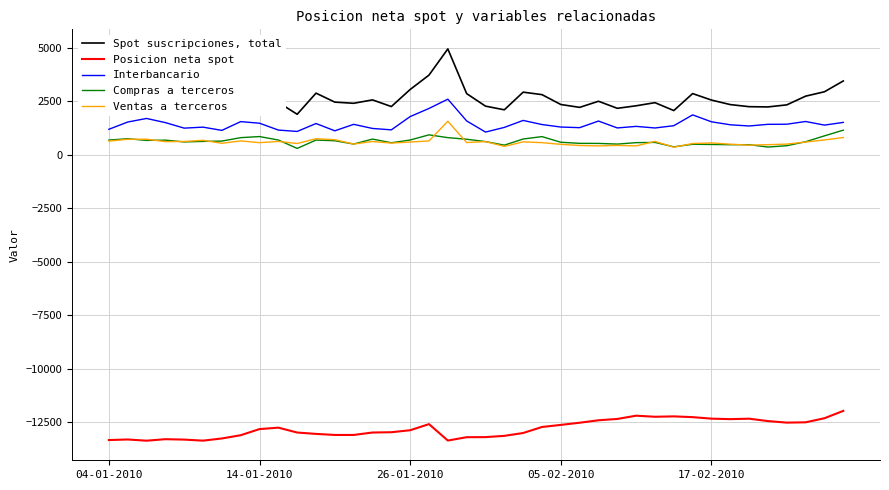

True or false: Compras a terceros and Posicion neta spot cross at least once.

False